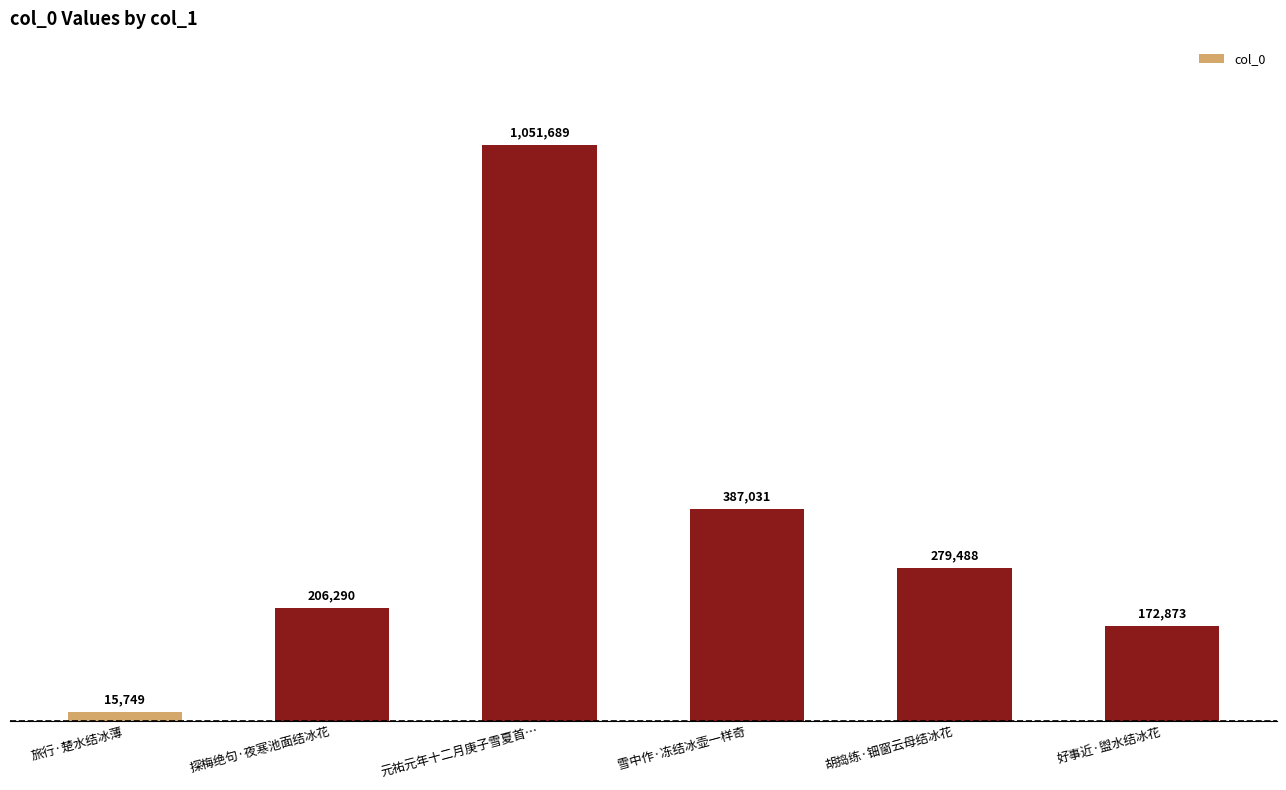

The chart shows a value of 243856 at 好事近·盥水结冰花. True or false?

False